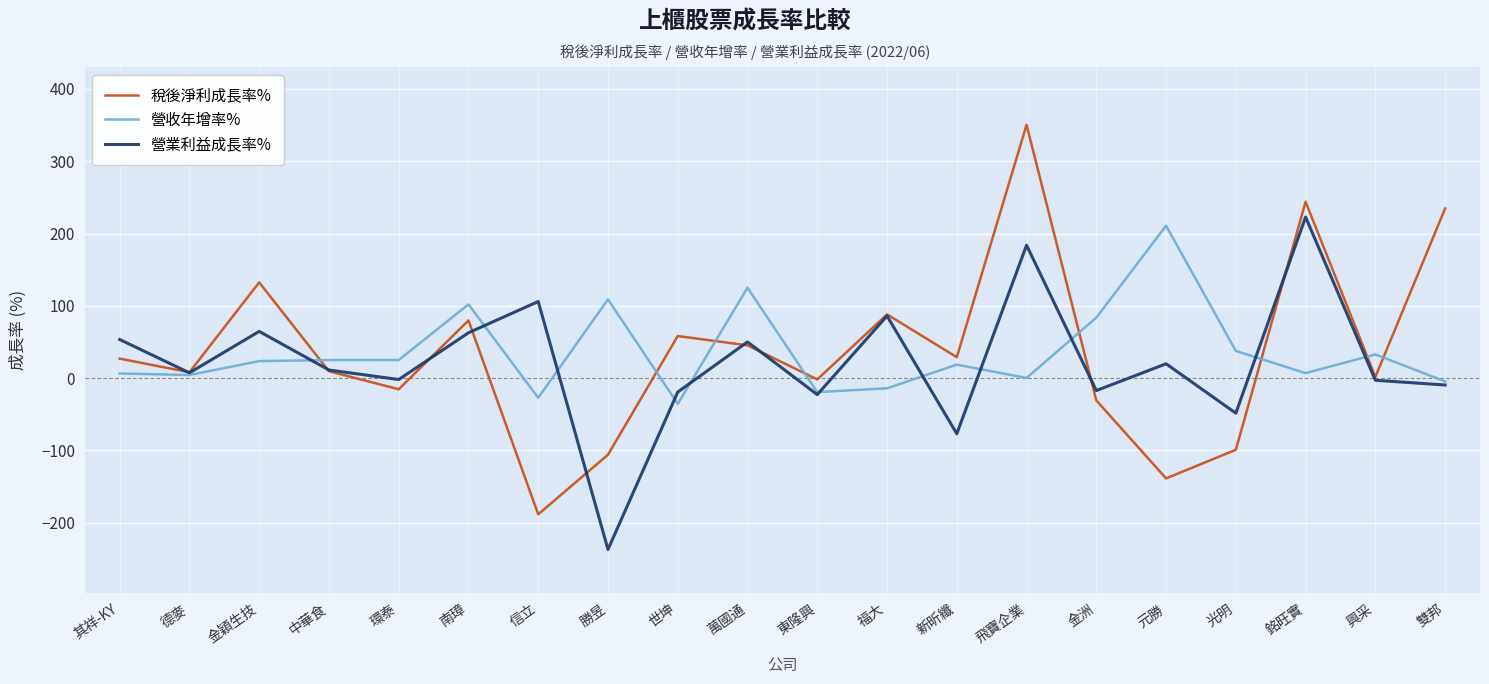

Is it true that 營業利益成長率% equals 53.4 at 其祥-KY?

True